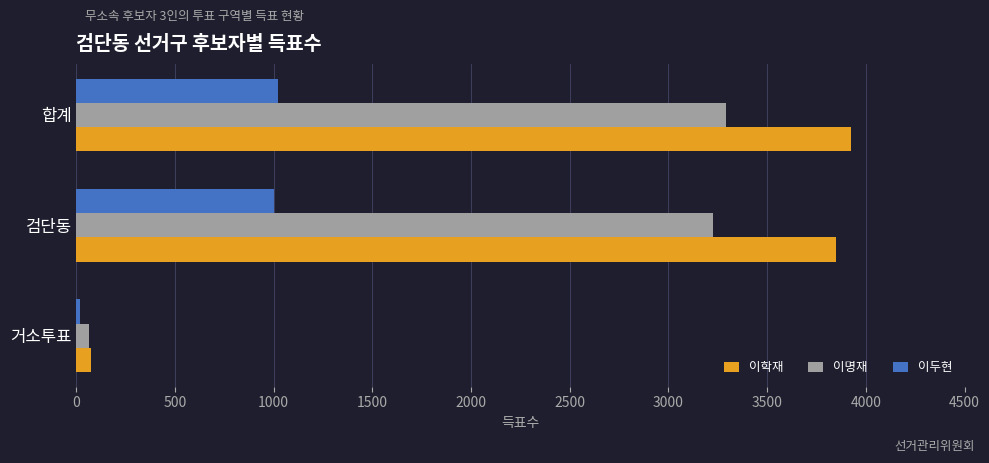

Which series has the widest spread of values?

이학재